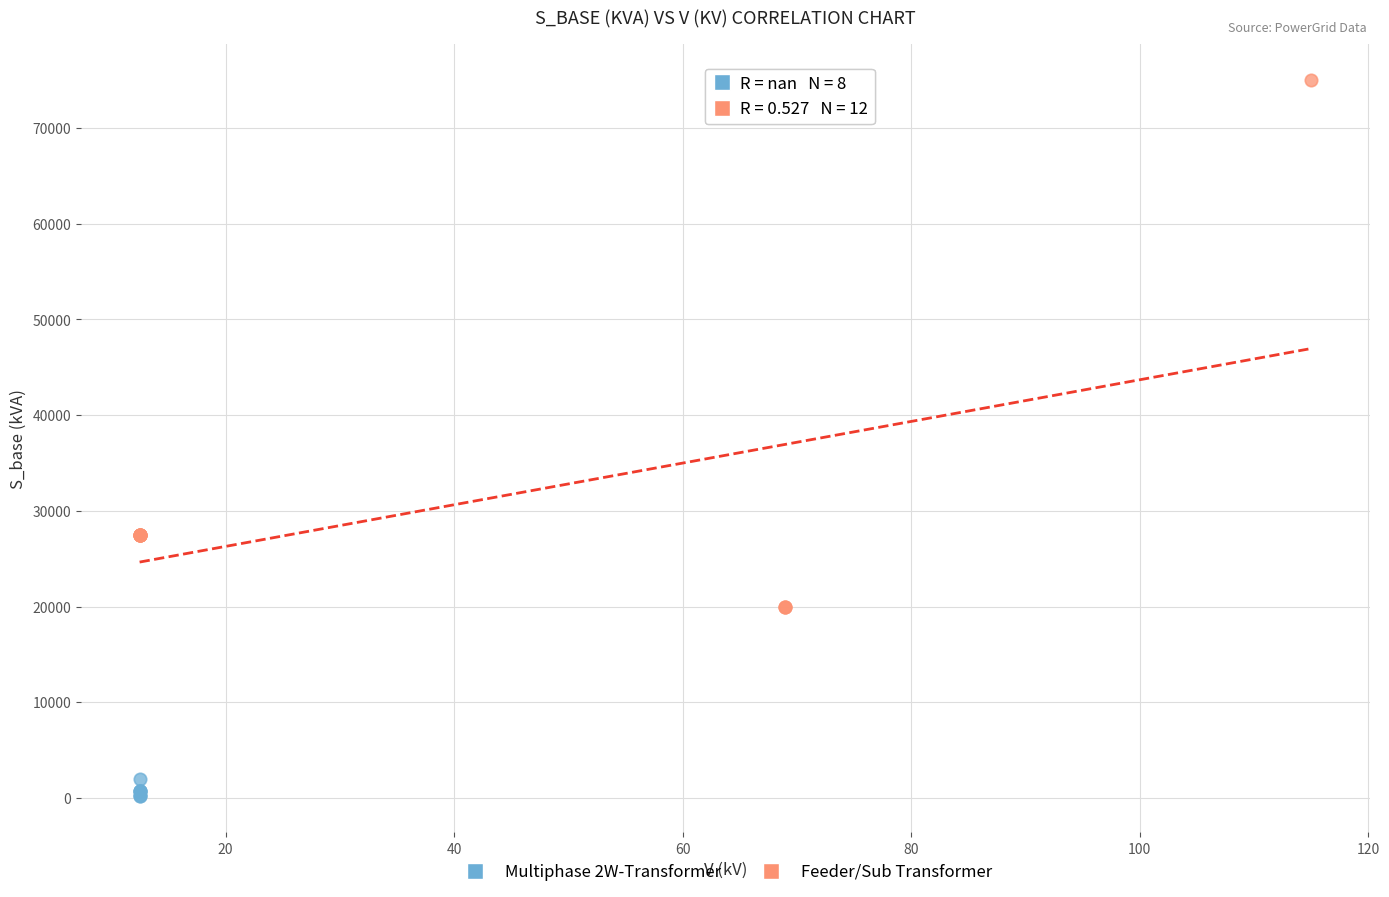

Which series has the largest Y range (max minus min)?

Feeder/Sub Transformer